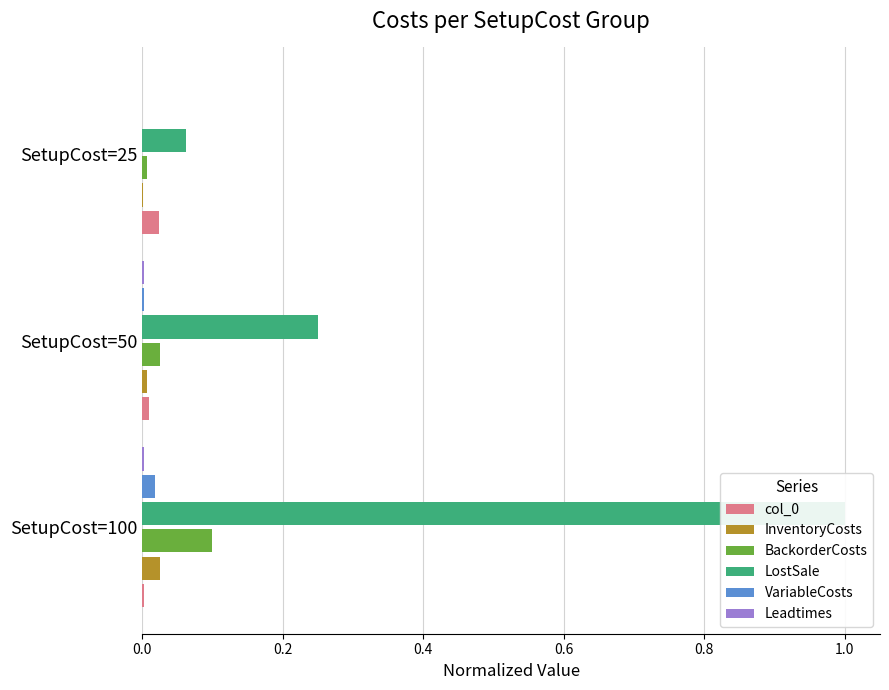

How many bars are there in each group?

6